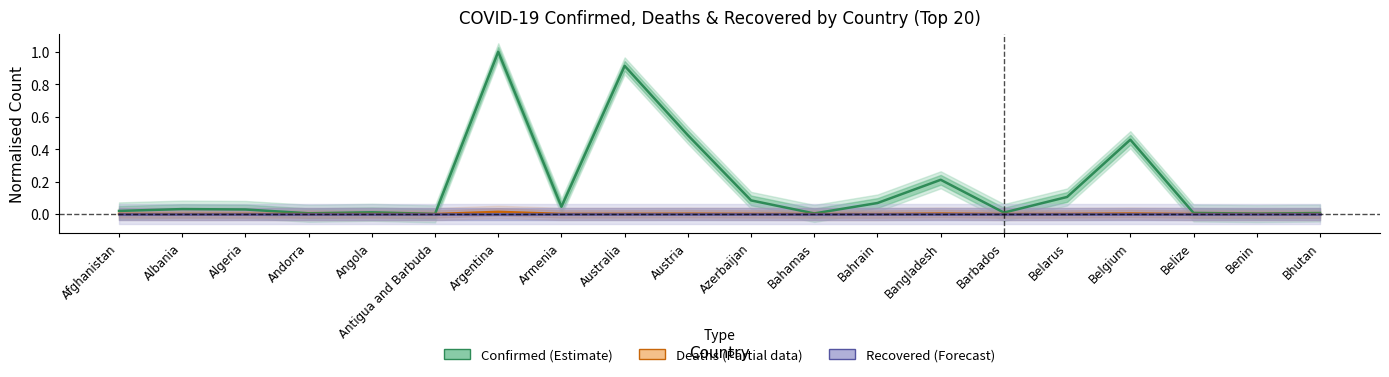

At how many categories does at least one series exceed 0?

20